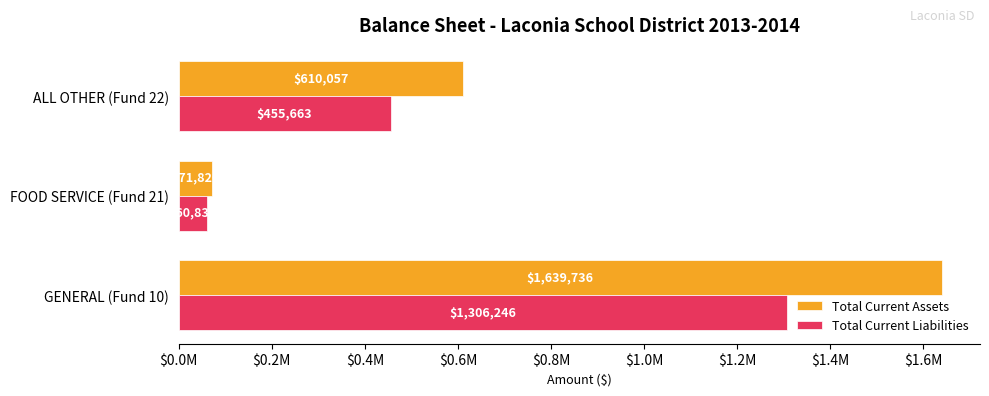

List the series in order of their peak value, highest first.

Total Current Assets, Total Current Liabilities